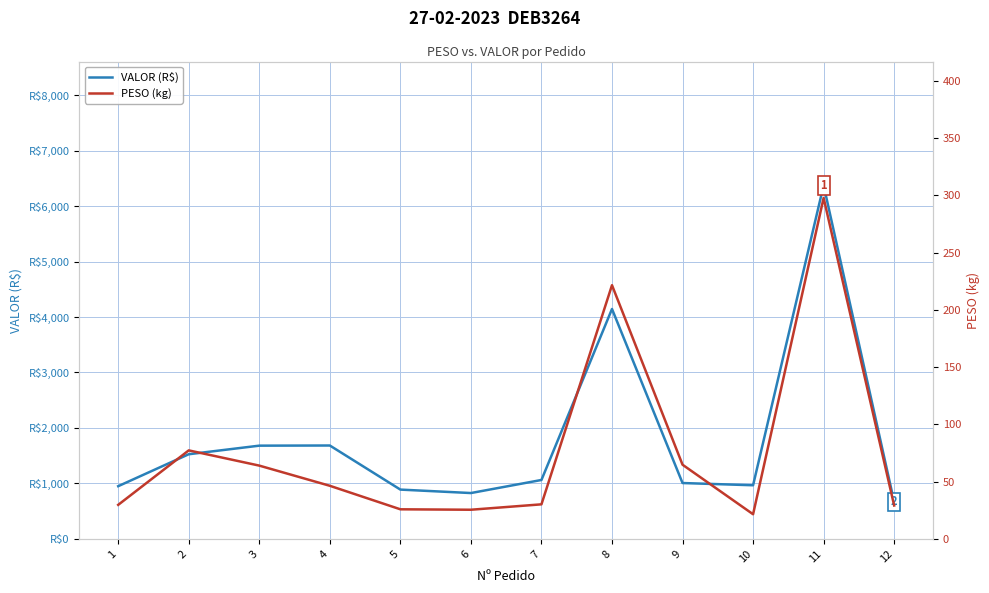

The VALOR (R$) series shows 967.0 at 10. True or false?

True